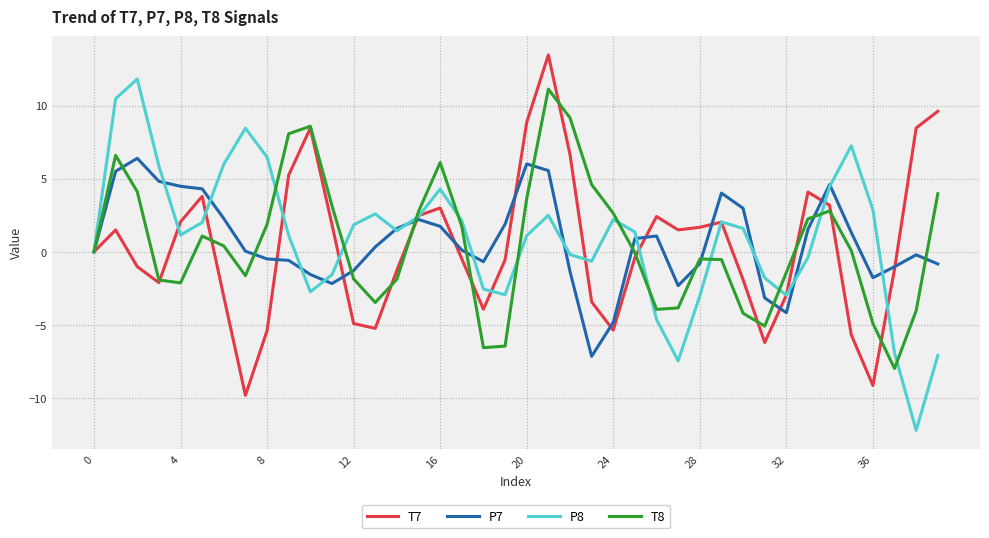

Which series has the largest range (max minus min)?

P8